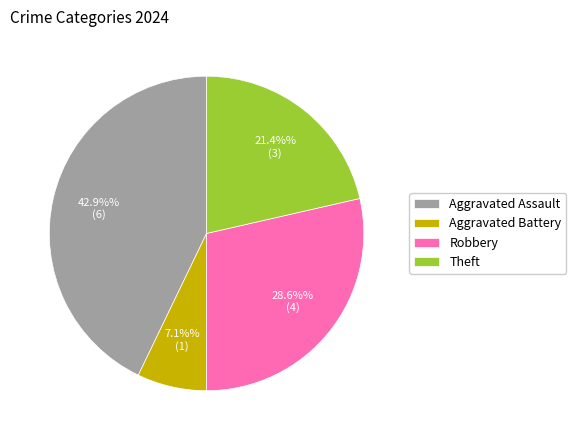

How many slices are in this pie chart?

4